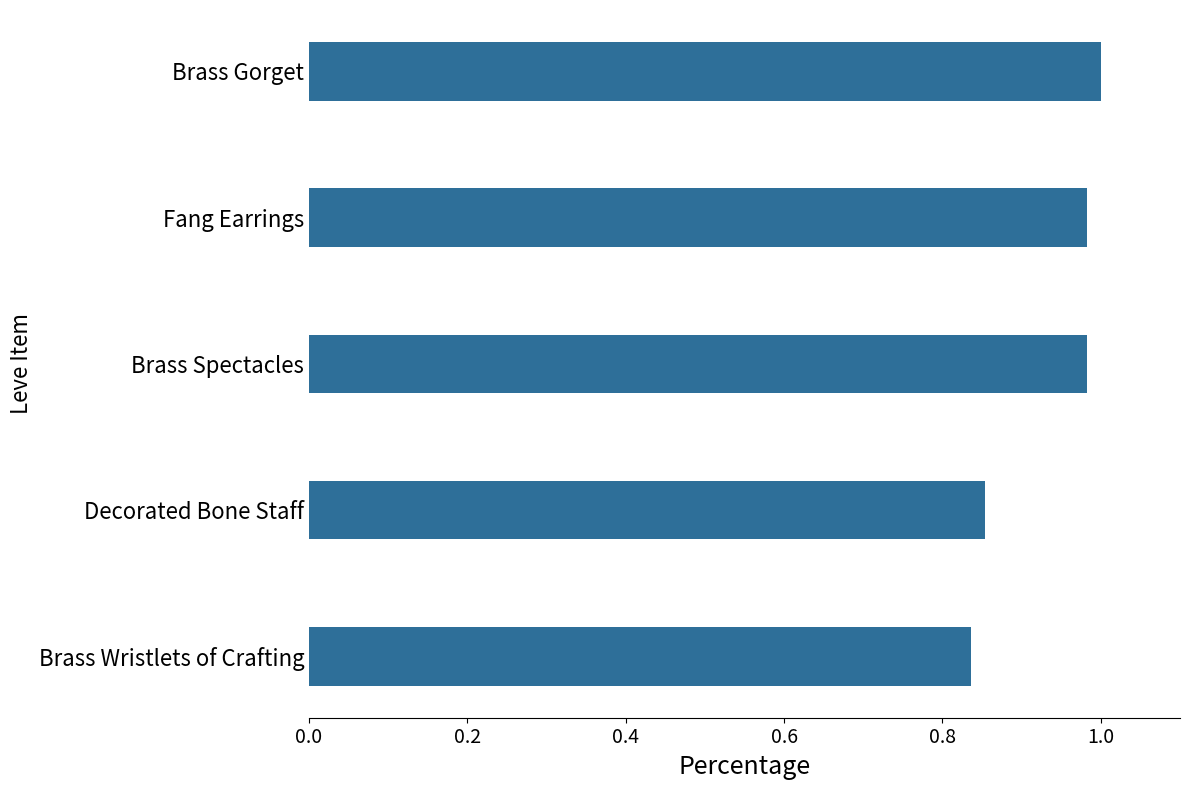

Between Decorated Bone Staff and Brass Gorget, which is larger?

Brass Gorget